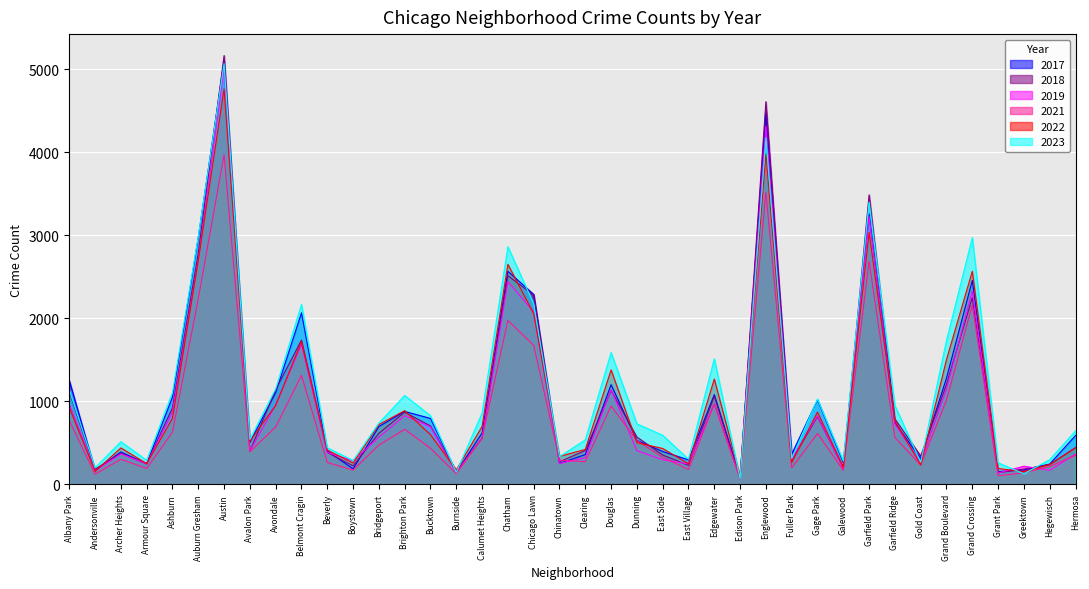

Which label corresponds to the smallest value in the chart?

Edison Park